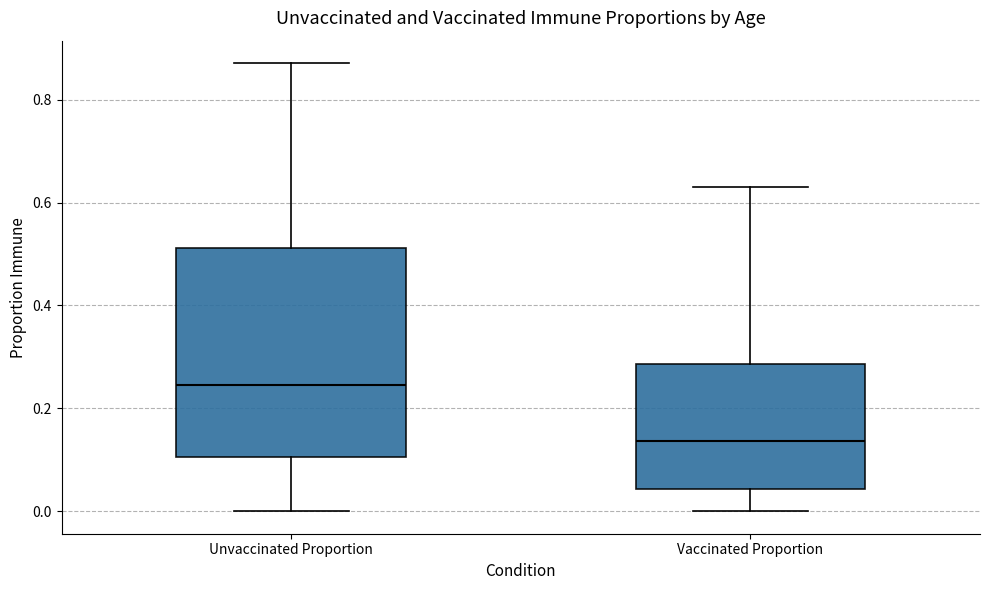

Reading left to right, transcribe this box plot: for each box, give where its median line is, the range the box spans, and where its two whiskers end, as read against the y-axis. The values are not printed on the chart, so give them approximately, as read against the axis.

Unvaccinated Proportion: median 0.24, box 0.10 to 0.52, whiskers 0.00 to 0.88
Vaccinated Proportion: median 0.14, box 0.04 to 0.28, whiskers 0.00 to 0.62